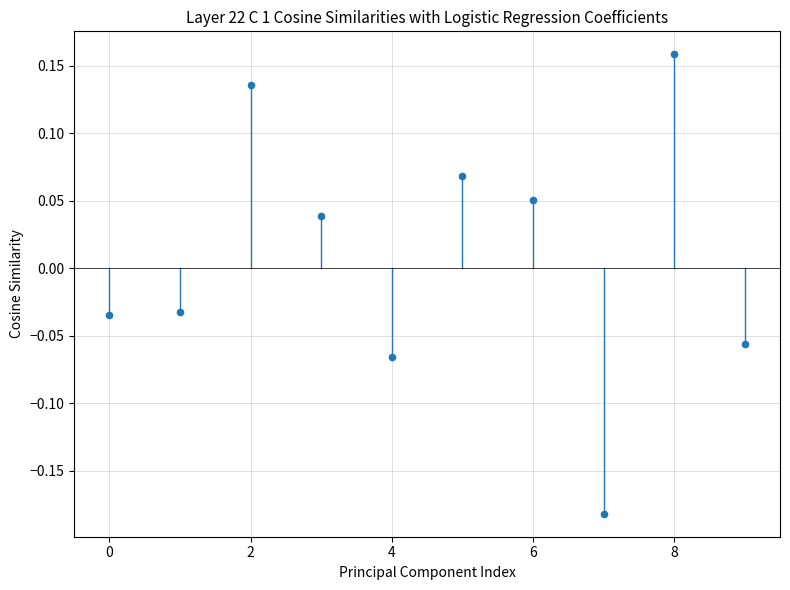

What is the range of Y values (max minus min)?

0.3